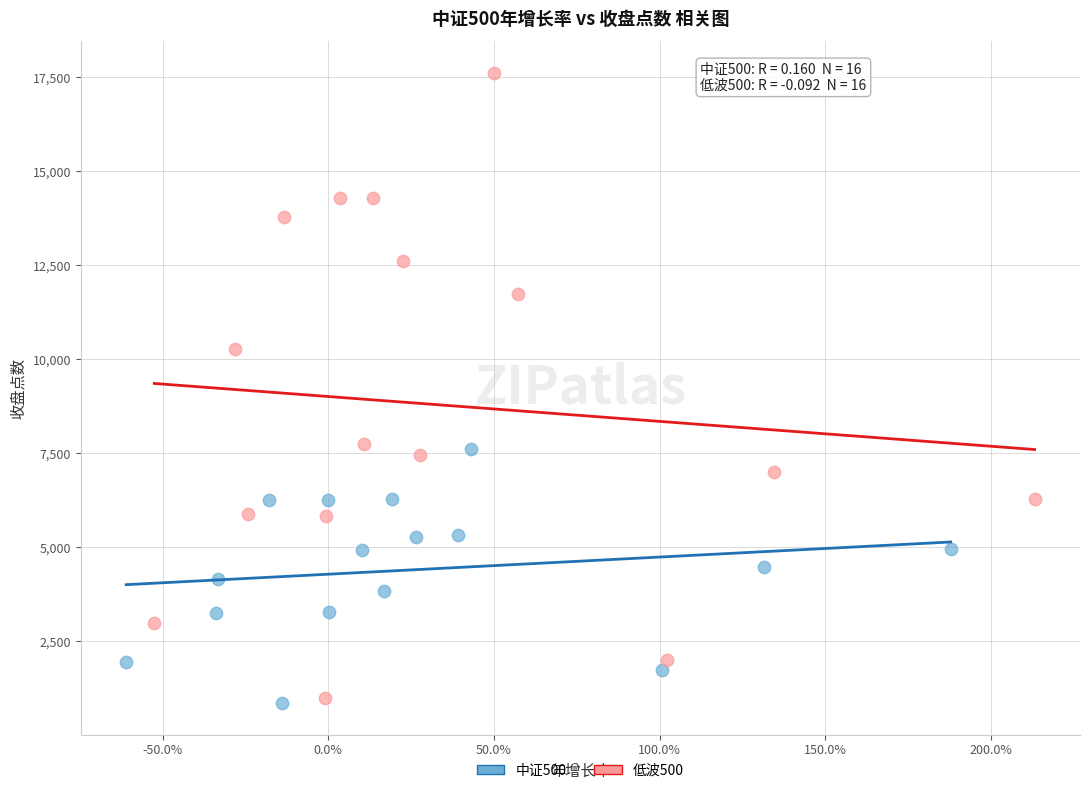

Which series contains the highest Y value?

低波500